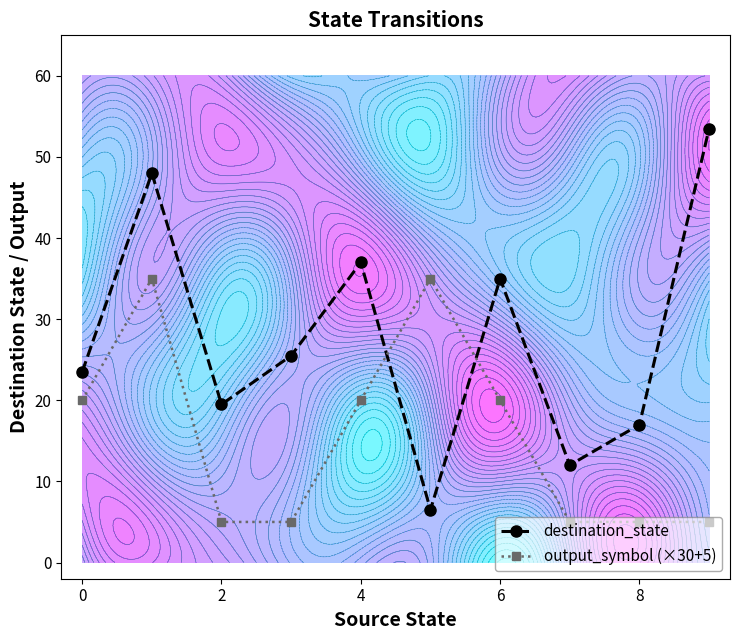

What are all the series names shown in the legend?

destination_state, output_symbol (×30+5)